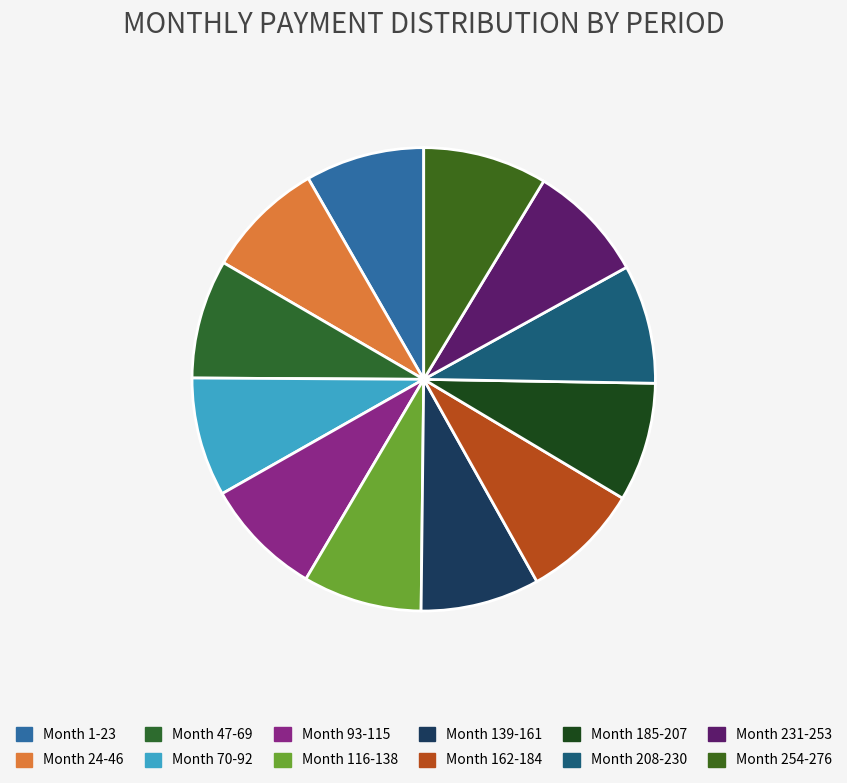

Do Month 162-184 and Month 231-253 together represent more than half of the pie?

No